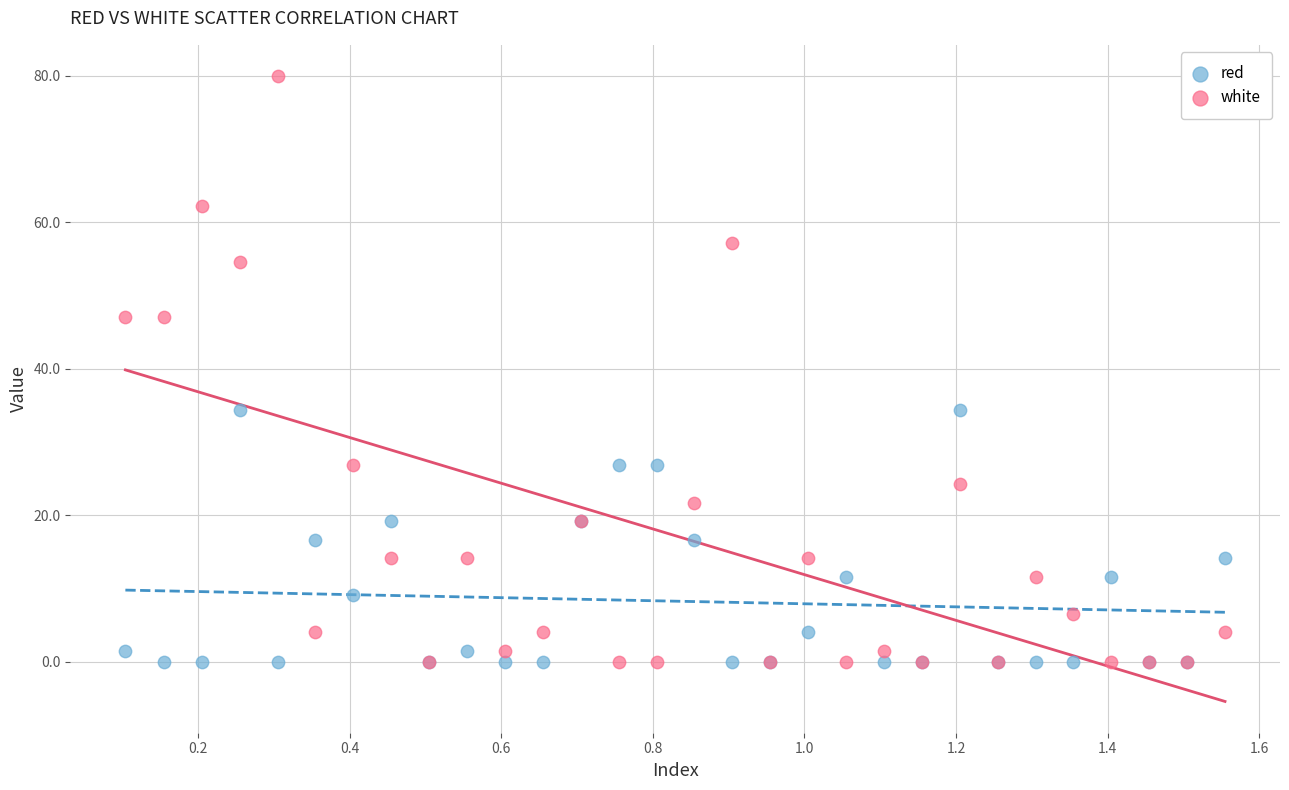

What are all the series names shown in the legend?

red, white